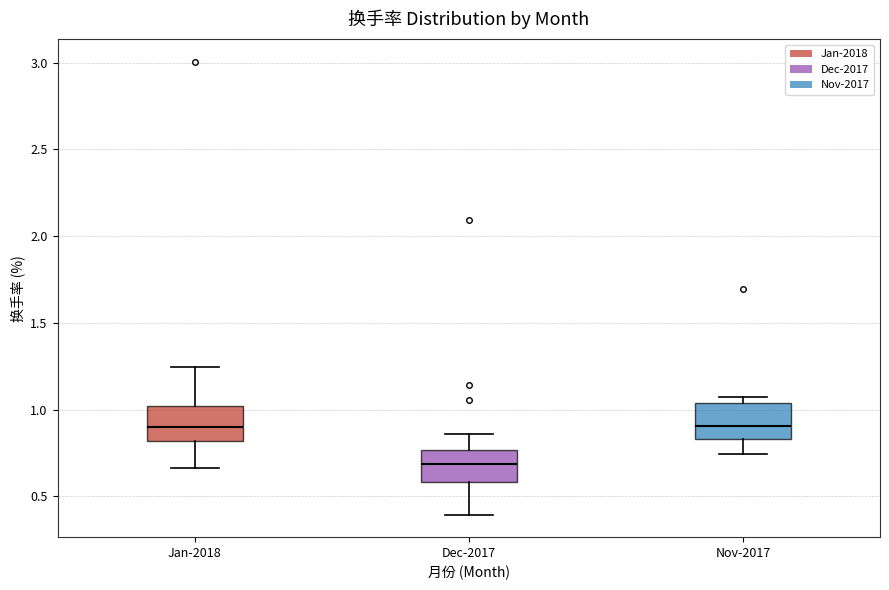

Reading left to right, read every box against the y-axis: the position of its median line, the range the box covers, and the ends of its whiskers. The values are not printed on the chart, so give them approximately, as read against the axis.

Jan-2018: median 0.90, box 0.80 to 1.00, whiskers 0.65 to 1.25
Dec-2017: median 0.70, box 0.60 to 0.75, whiskers 0.40 to 0.85
Nov-2017: median 0.90, box 0.85 to 1.05, whiskers 0.75 to 1.05 (just above the box's upper edge)